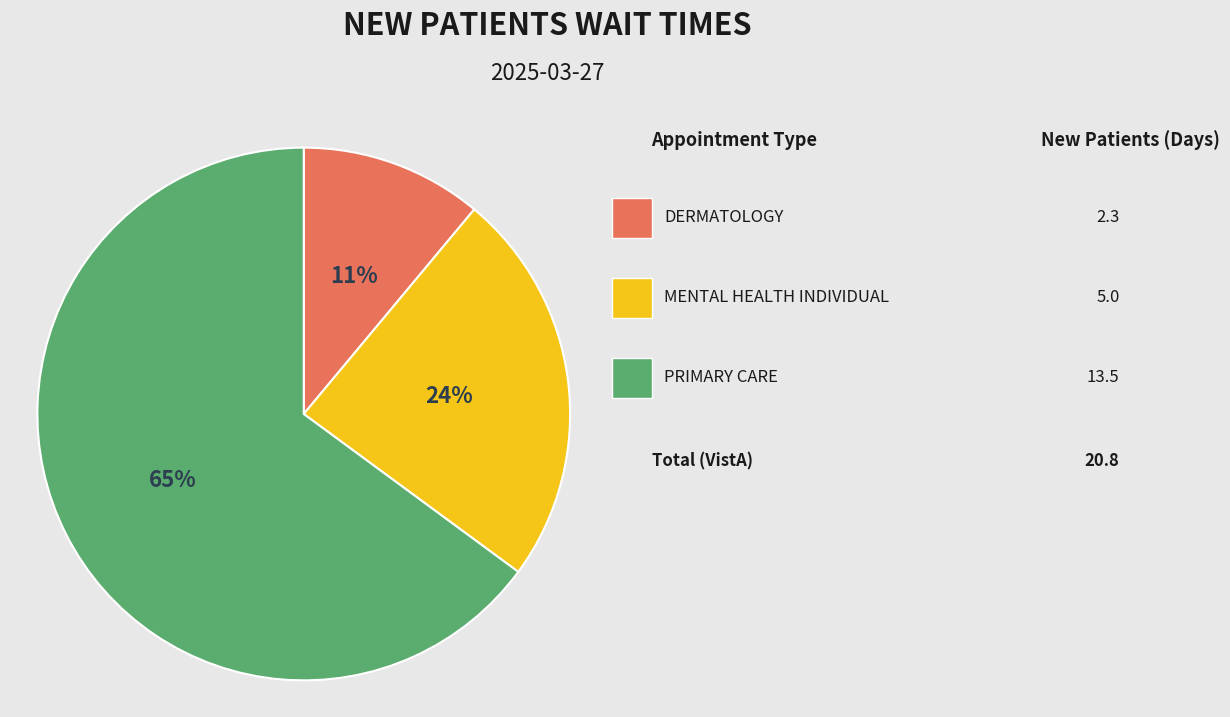

Does any single category account for the majority?

Yes